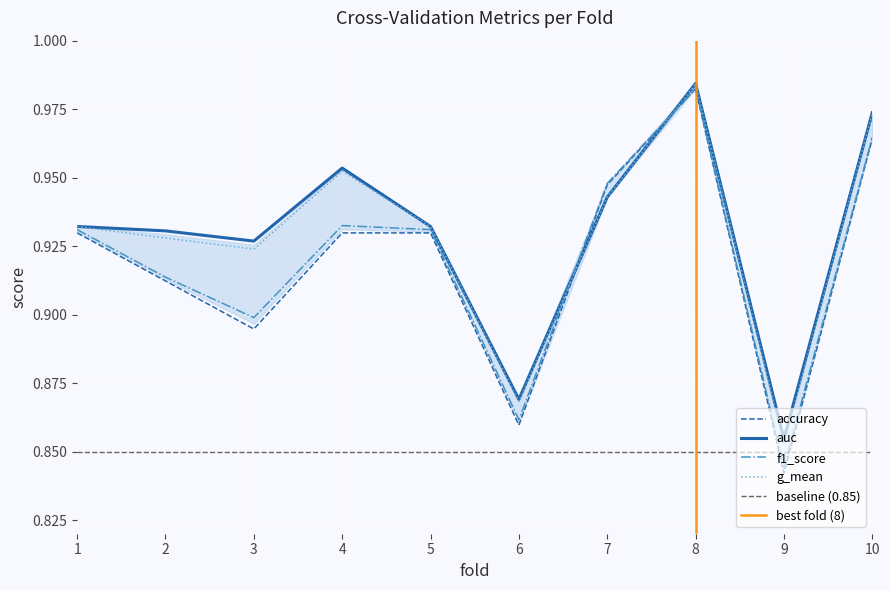

True or false: f1_score has a value of 0.3 at 6.

False